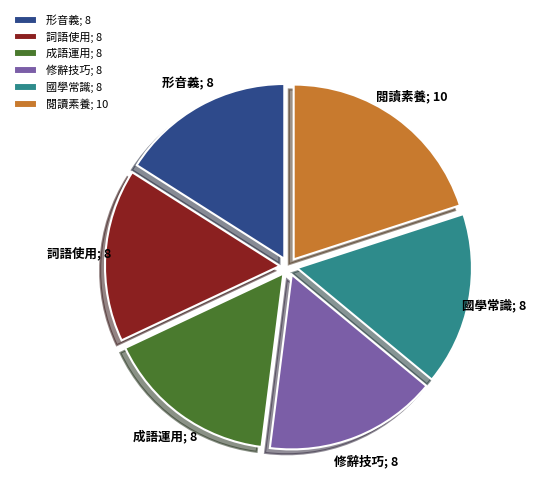

Between 閱讀素養 and 成語運用, which is larger?

閱讀素養